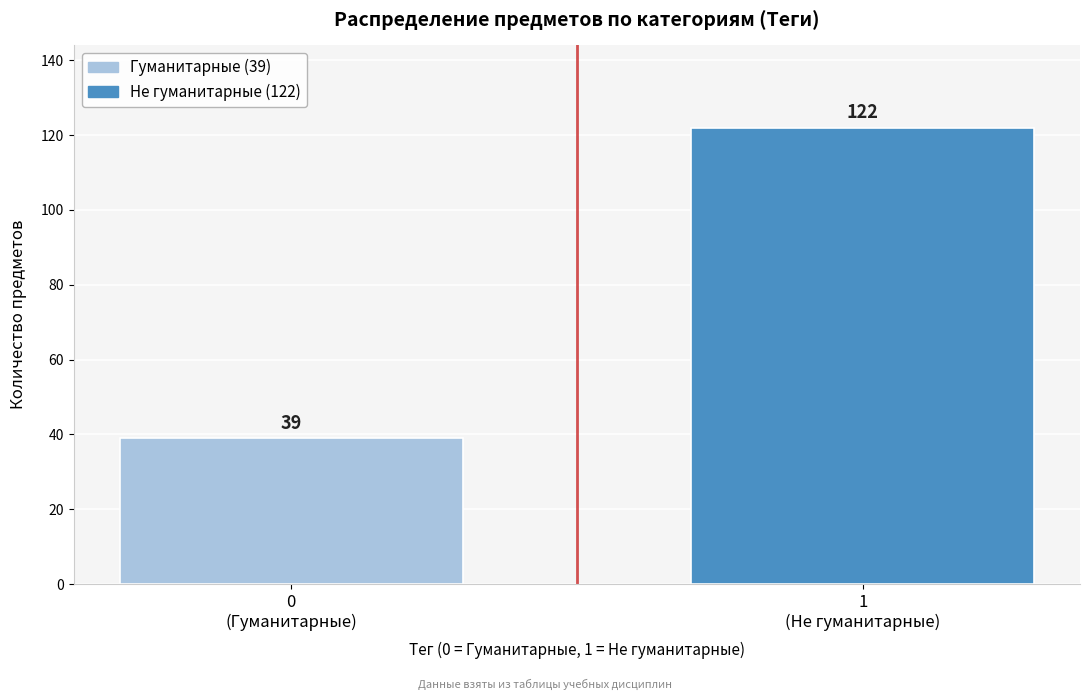

Reading right to left, extract all data points from this chart.

122	39